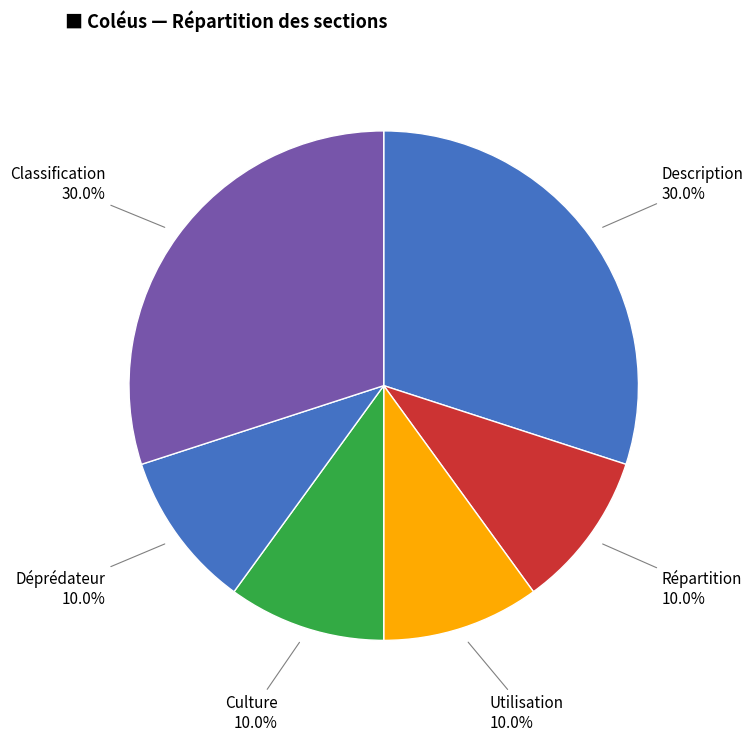

How many slices are in this pie chart?

6